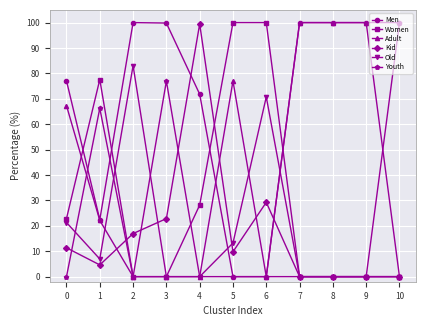

Which series has the largest total across all categories?

Men